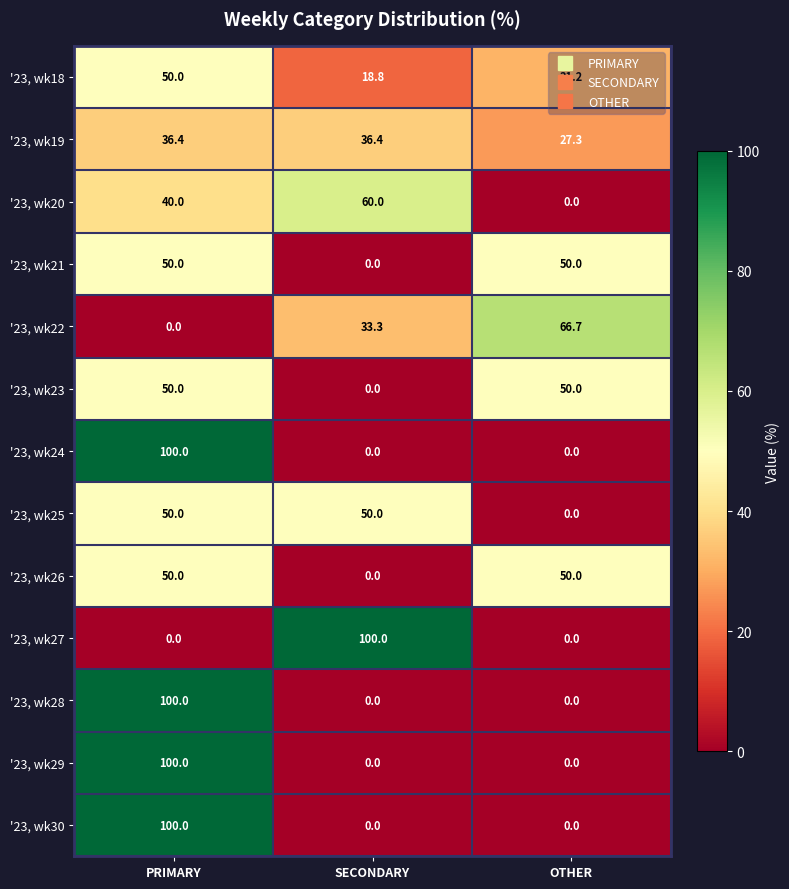

What value does the '23, wk25 series have at SECONDARY?

50.0